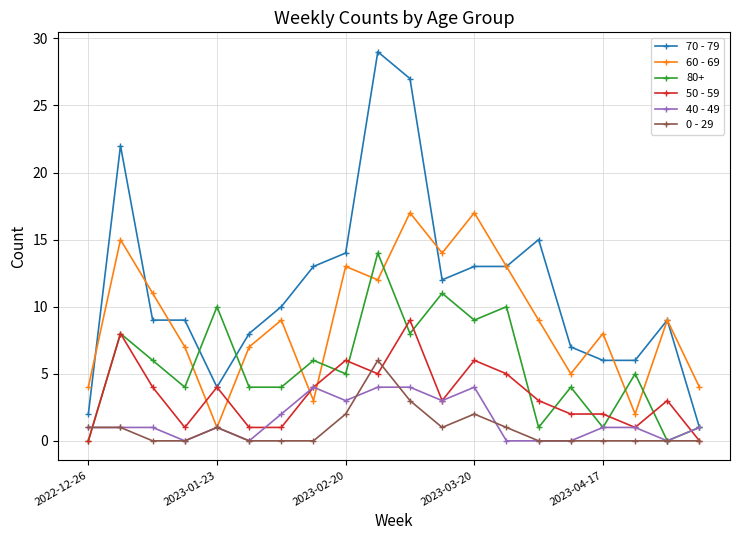

Which series has the widest spread of values?

70 - 79